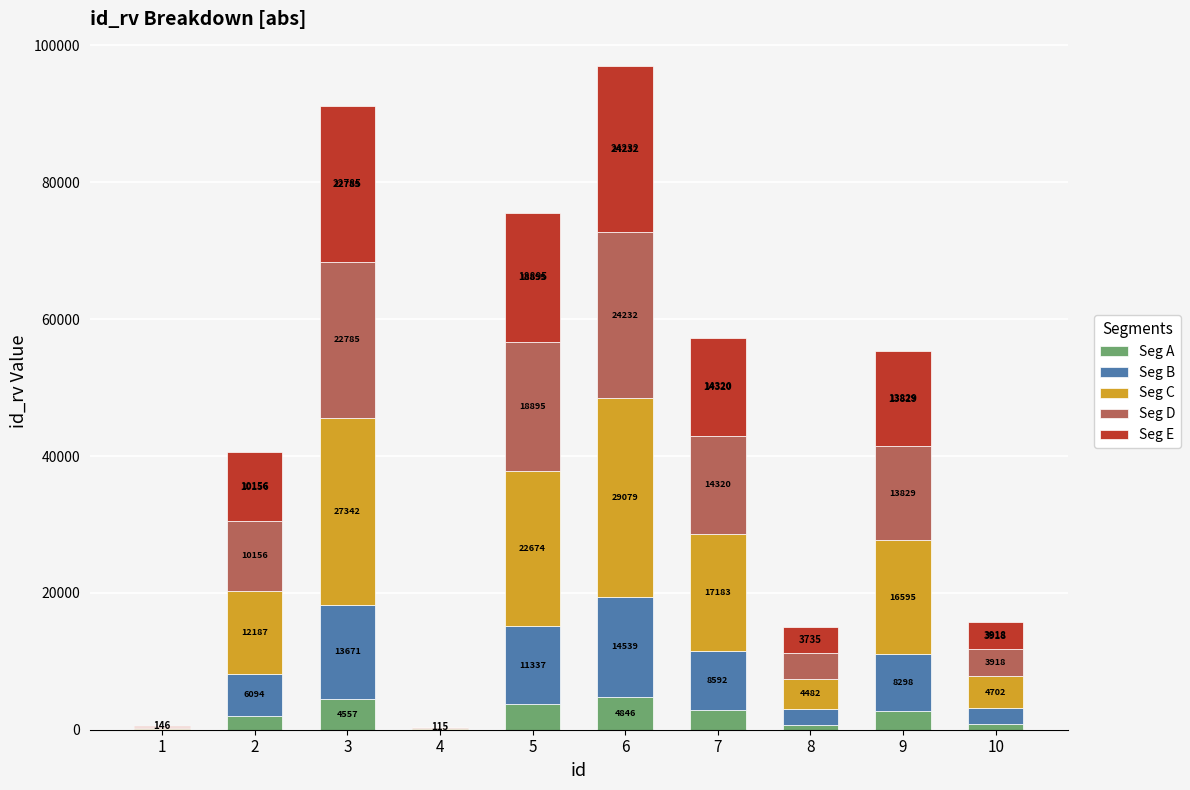

At which label does Seg A reach its peak?

6